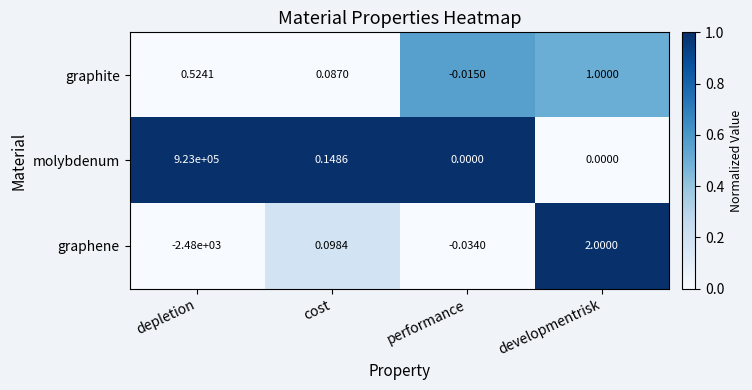

Where is graphene nearest to the value -1239?

performance